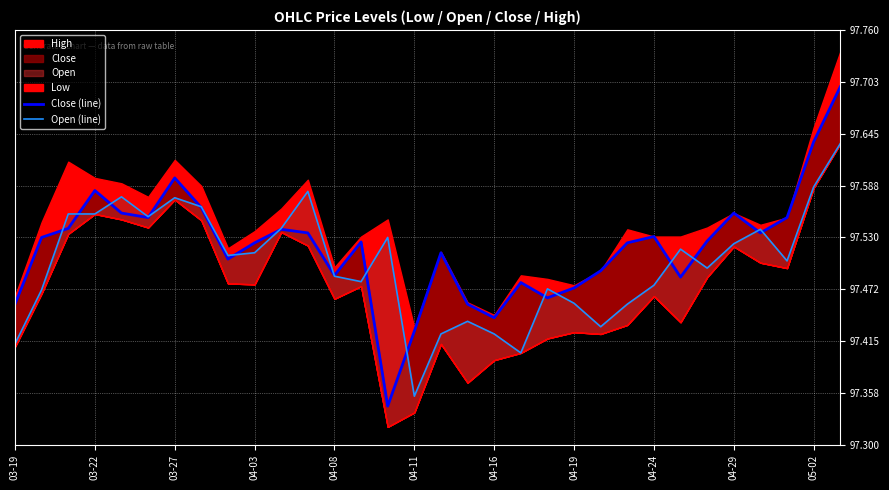

At which category does the chart reach its peak across all series?

31